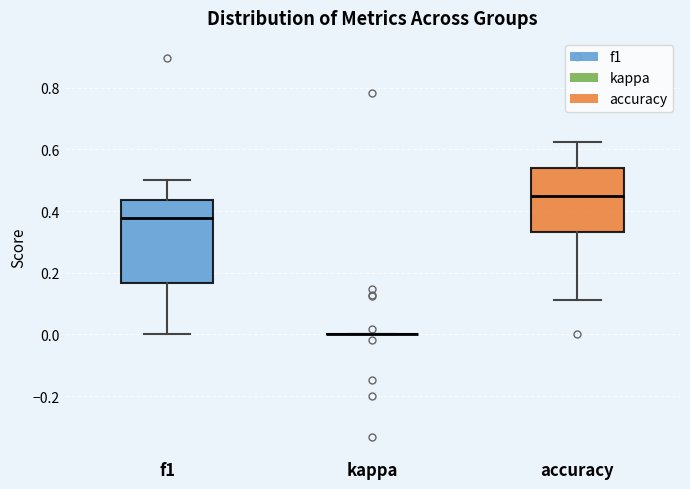

Which box is the tallest, from its lower edge to its upper edge?

f1